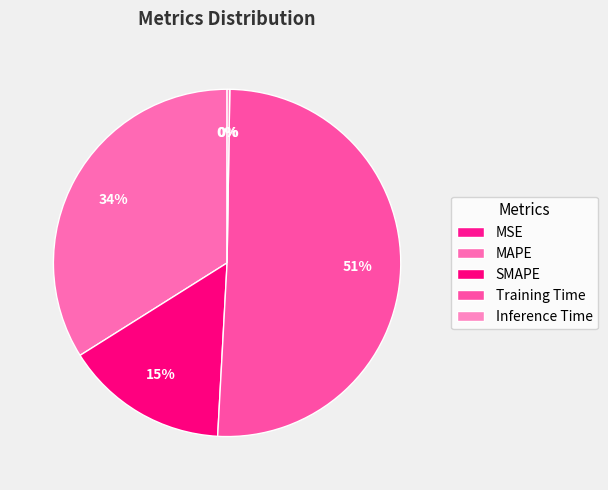

To the nearest percent, what percentage of the pie is MAPE?

34%